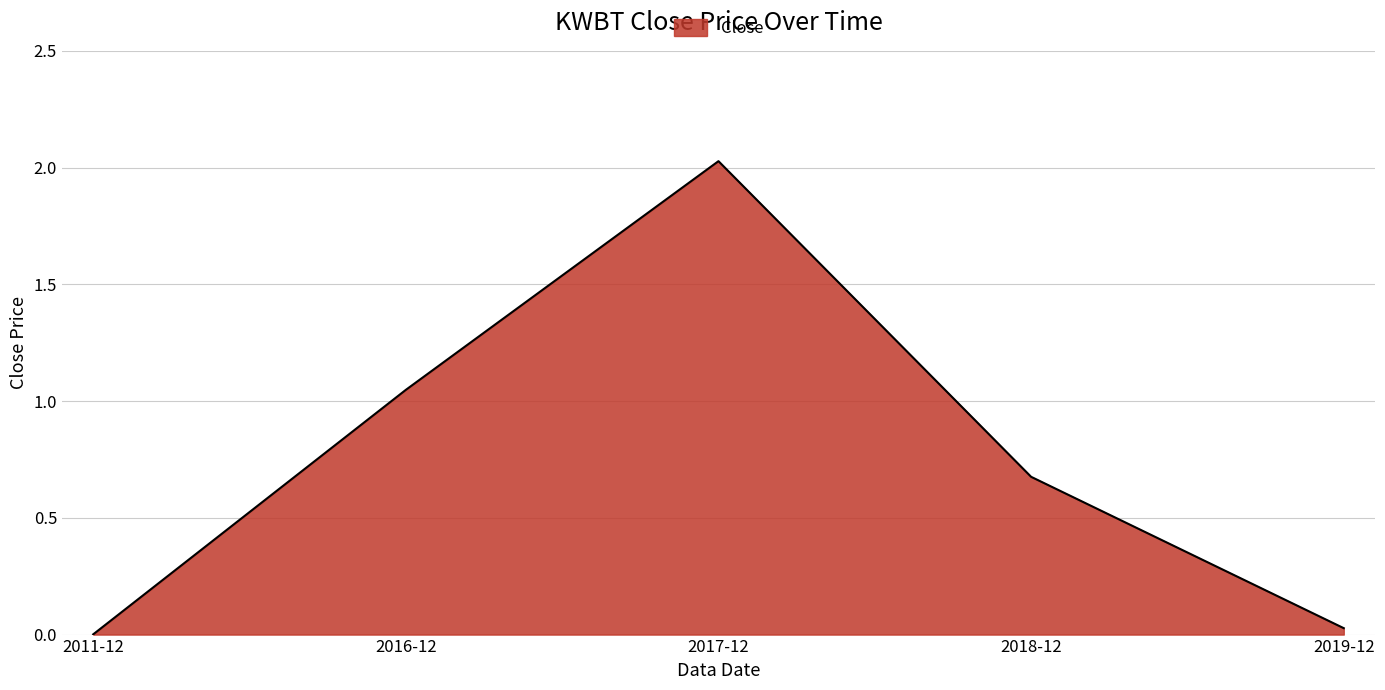

What is the sum of all values?

3.8